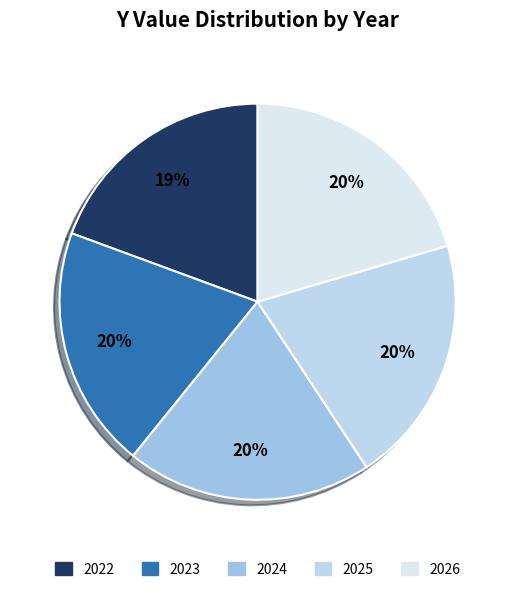

What is the ratio of the value at 2025 to the value at 2023?

1.0